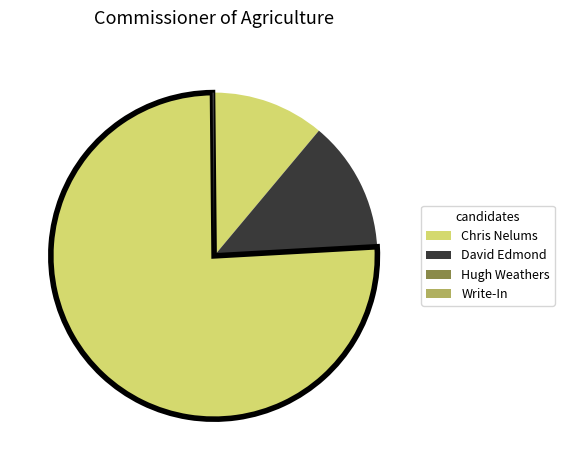

To the nearest percent, what is the difference between the Chris Nelums and Write-In slice percentages?

11%